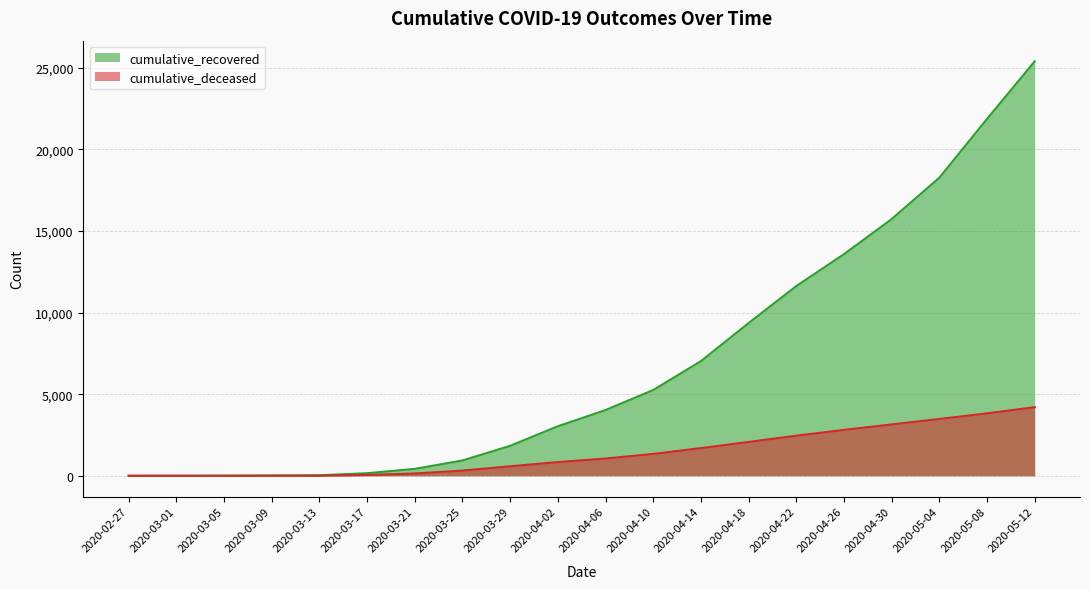

Rank the categories by cumulative_deceased value from lowest to highest.

2020-02-27, 2020-03-01, 2020-03-05, 2020-03-09, 2020-03-13, 2020-03-17, 2020-03-21, 2020-03-25, 2020-03-29, 2020-04-02, 2020-04-06, 2020-04-10, 2020-04-14, 2020-04-18, 2020-04-22, 2020-04-26, 2020-04-30, 2020-05-04, 2020-05-08, 2020-05-12